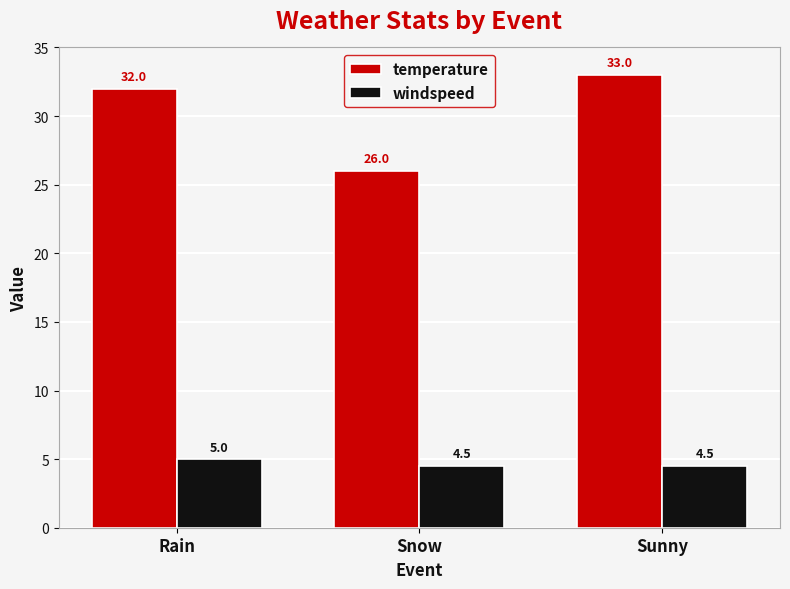

Count the temperature values in the range 26 to 33.

3